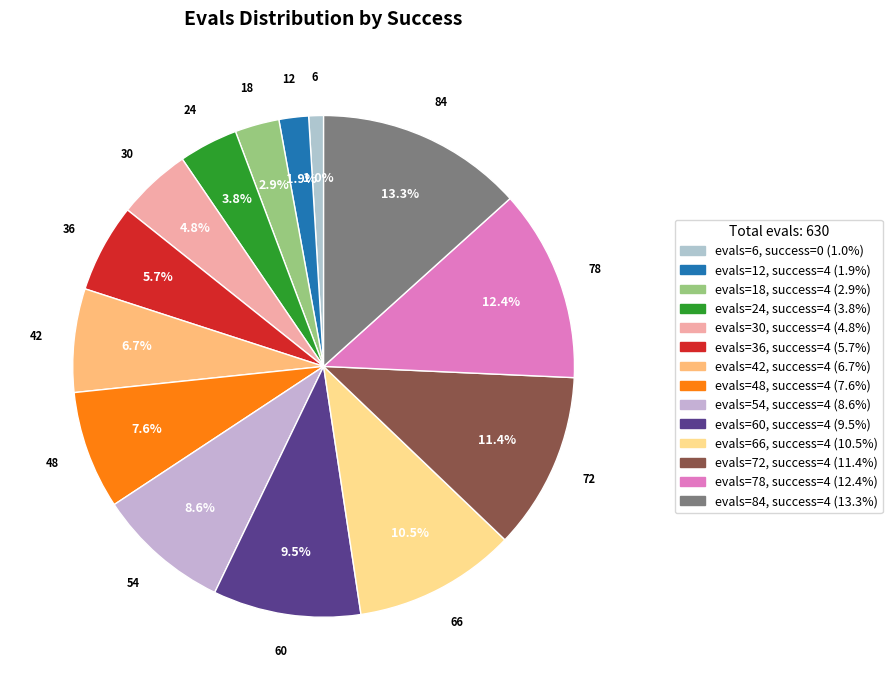

Count the number of slices in the pie.

14